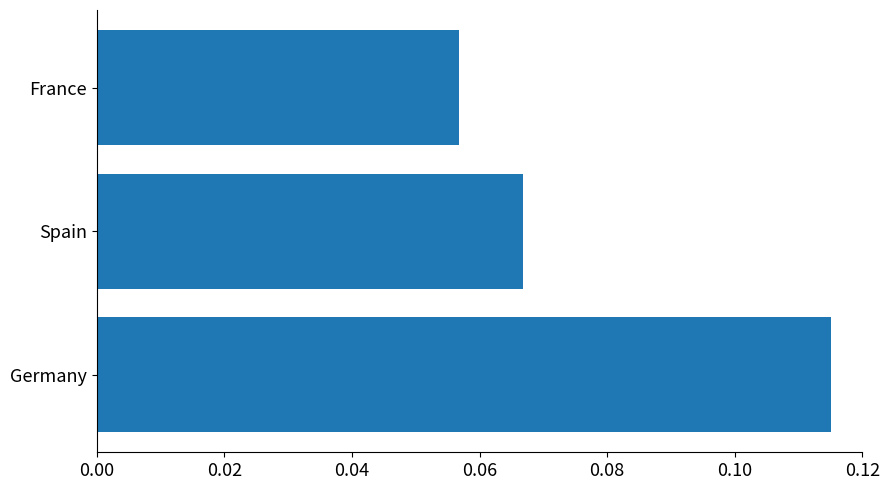

Rank the categories by value from lowest to highest.

France, Spain, Germany